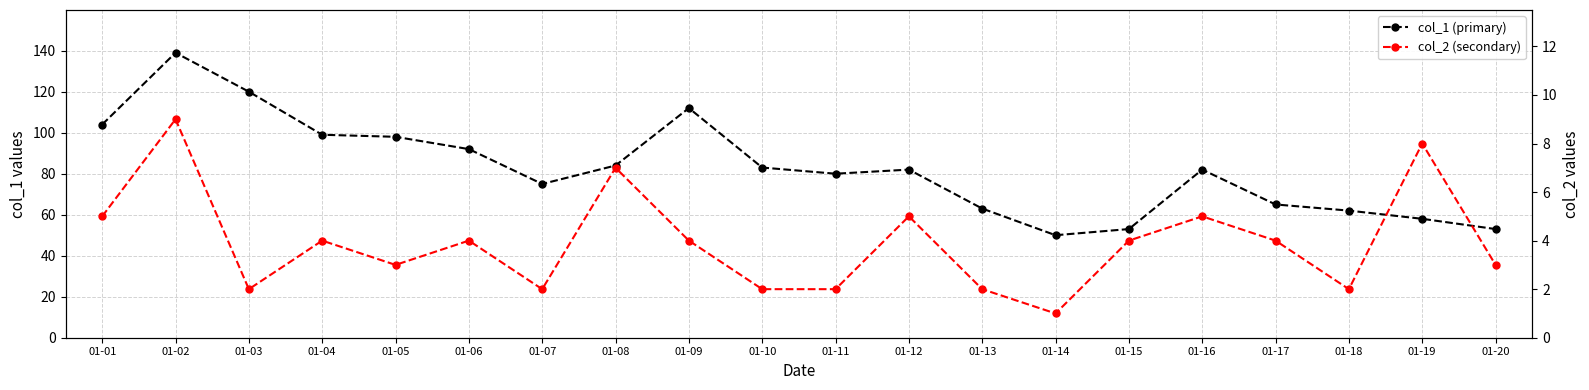

What is the value of the col_1 (primary) point at the 5th from the left?

98